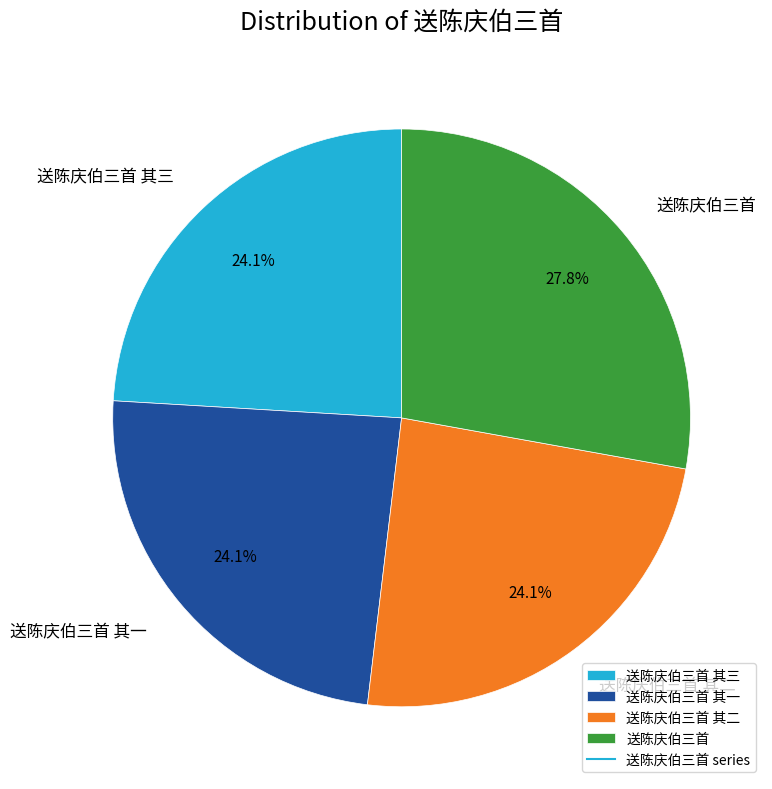

To the nearest percent, what is the difference between the largest and smallest slice percentages?

4%